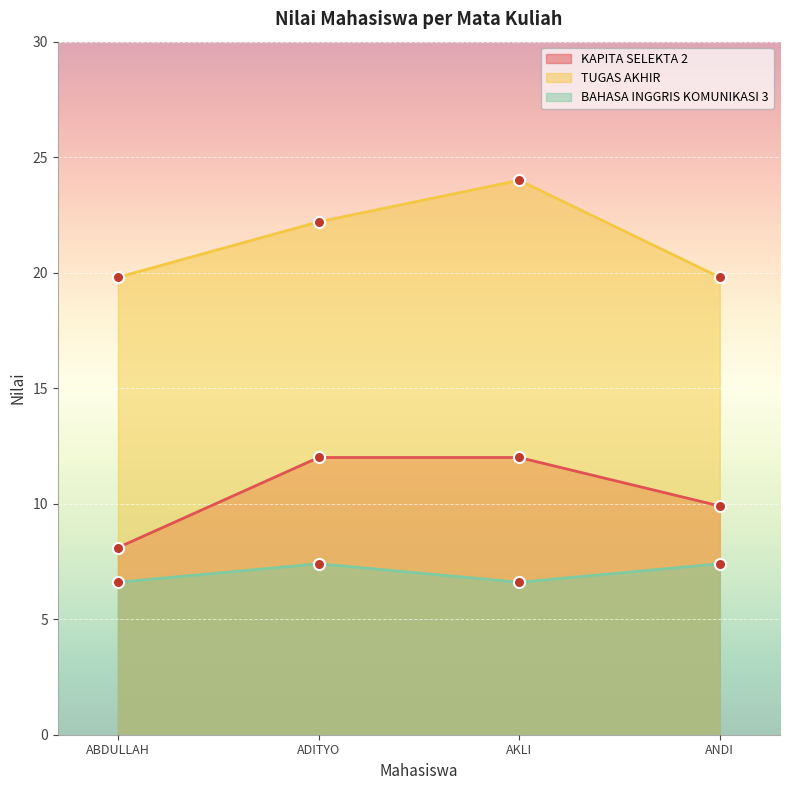

What is the sum of the KAPITA SELEKTA 2 values at ABDULLAH and AKLI?

20.1